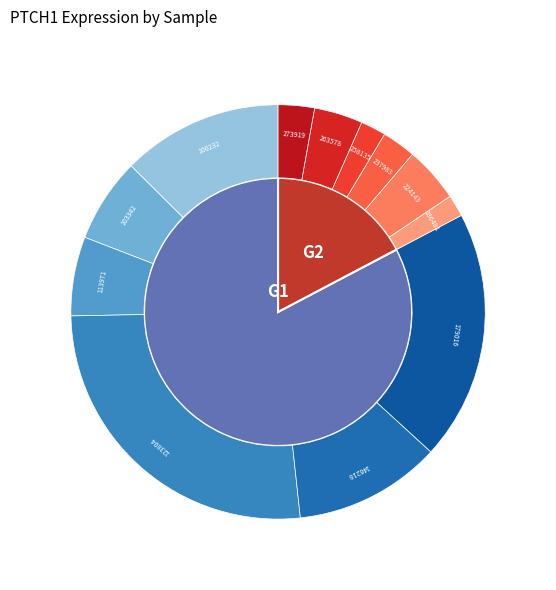

What percentage is the 146218 slice, to the nearest percent?

11%